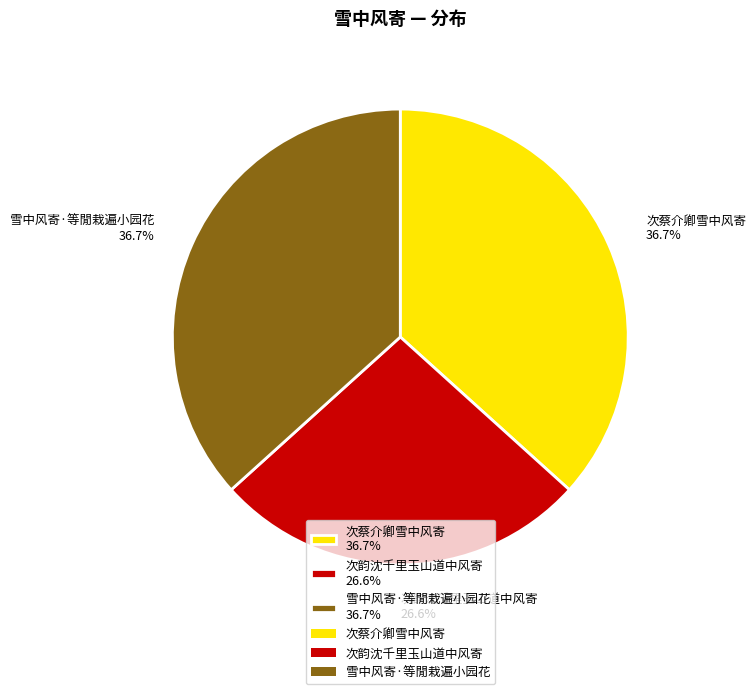

To the nearest percent, what portion does 次韵沈千里玉山道中风寄 represent?

27%